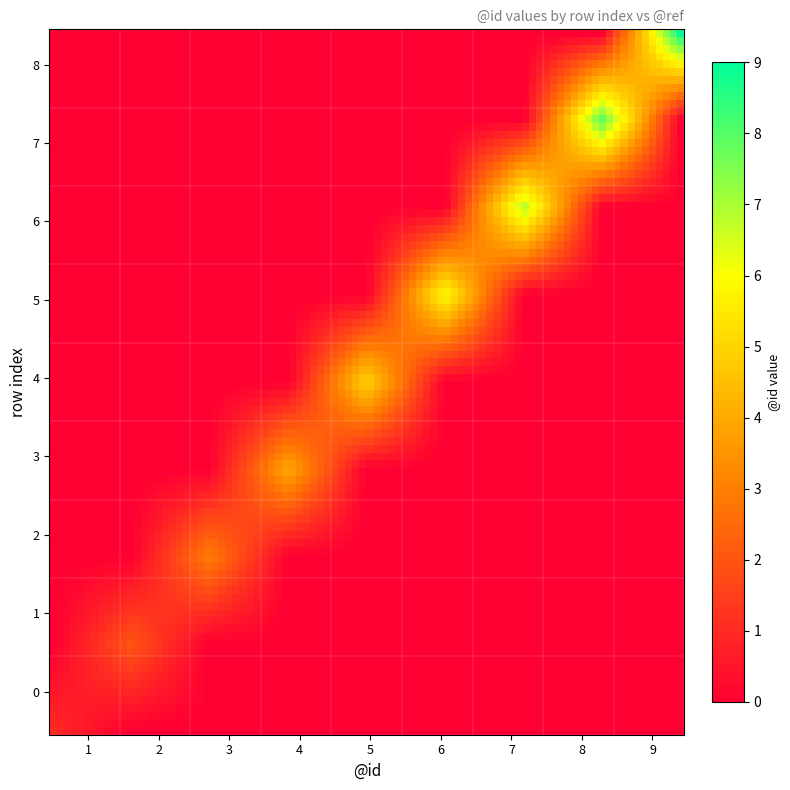

How many categories are shown in the chart?

9